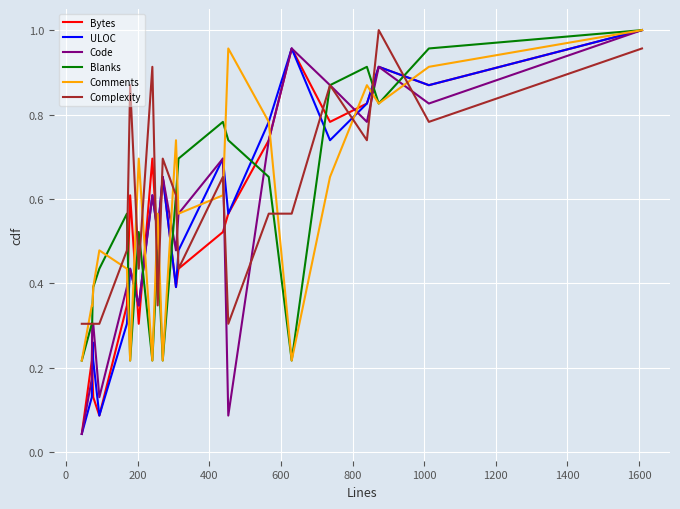

How many intersections are there between Complexity and ULOC?

7